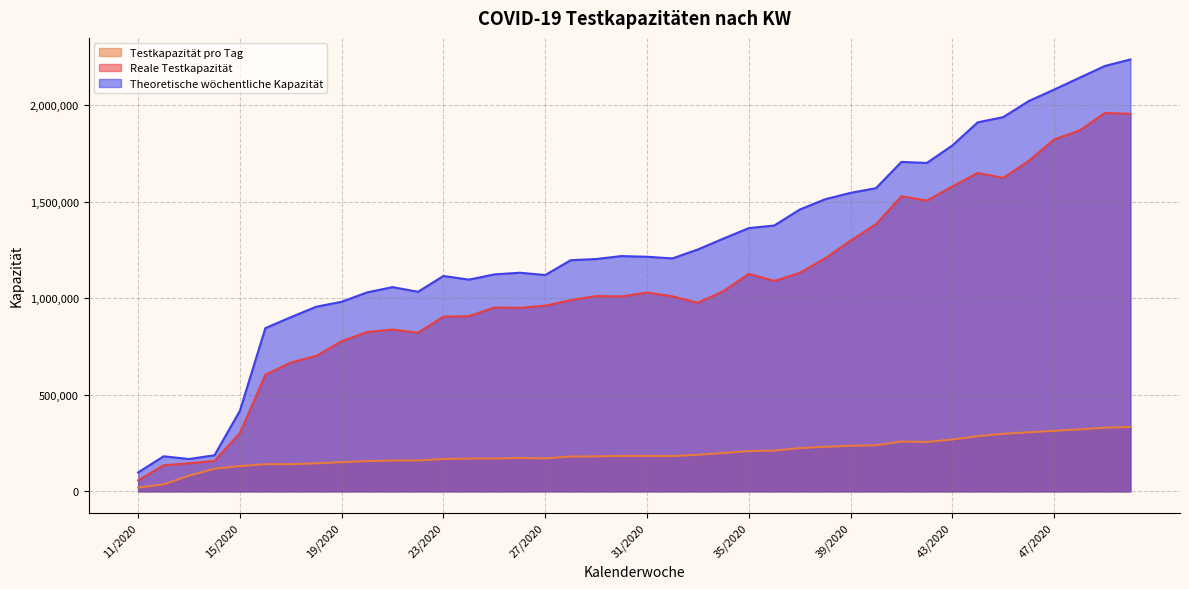

Reading left to right, list all the values displayed in this chart.

Testkapazität pro Tag: 11/2020=19420	12/2020=36120	13/2020=80860	14/2020=117030	15/2020=130580	16/2020=140854	17/2020=140616	18/2020=144980	19/2020=151063	20/2020=156630	21/2020=159588	22/2020=159974	23/2020=167525	24/2020=169653	25/2020=169858	26/2020=172624	27/2020=170313	28/2020=179914	29/2020=181011	30/2020=183567	31/2020=183310	32/2020=182697	33/2020=189338	34/2020=198518	35/2020=208419	36/2020=211002	37/2020=223899	38/2020=230691	39/2020=235674	40/2020=238740	41/2020=258089	42/2020=255622	43/2020=268521	44/2020=285630	45/2020=297894	46/2020=305683	47/2020=313386	48/2020=320686	49/2020=329486	50/2020=333476
Reale Testkapazität: 11/2020=56500	12/2020=135250	13/2020=145500	14/2020=157660	15/2020=301650	16/2020=603620	17/2020=667170	18/2020=701268	19/2020=777476	20/2020=825063	21/2020=837380	22/2020=821554	23/2020=904760	24/2020=907022	25/2020=951456	26/2020=950136	27/2020=961246	28/2020=989576	29/2020=1011165	30/2020=1009137	31/2020=1029124	32/2020=1009346	33/2020=976187	34/2020=1035958	35/2020=1126195	36/2020=1089353	37/2020=1130813	38/2020=1206181	39/2020=1297993	40/2020=1383313	41/2020=1527677	42/2020=1505312	43/2020=1578454	44/2020=1648626	45/2020=1622662	46/2020=1710271	47/2020=1821960	48/2020=1868184	49/2020=1958814	50/2020=1954270
Theoretische wöchentliche Kapazität: 11/2020=97800	12/2020=181550	13/2020=167320	14/2020=186960	15/2020=417420	16/2020=845046	17/2020=901595	18/2020=955891	19/2020=981515	20/2020=1030122	21/2020=1057365	22/2020=1033129	23/2020=1115162	24/2020=1096075	25/2020=1123147	26/2020=1131748	27/2020=1120015	28/2020=1196640	29/2020=1202855	30/2020=1218086	31/2020=1214556	32/2020=1205942	33/2020=1252357	34/2020=1308423	35/2020=1362883	36/2020=1376233	37/2020=1458751	38/2020=1512155	39/2020=1545299	40/2020=1569687	41/2020=1705581	42/2020=1700116	43/2020=1790564	44/2020=1910486	45/2020=1937312	46/2020=2020253	47/2020=2079778	48/2020=2141208	49/2020=2202408	50/2020=2235788